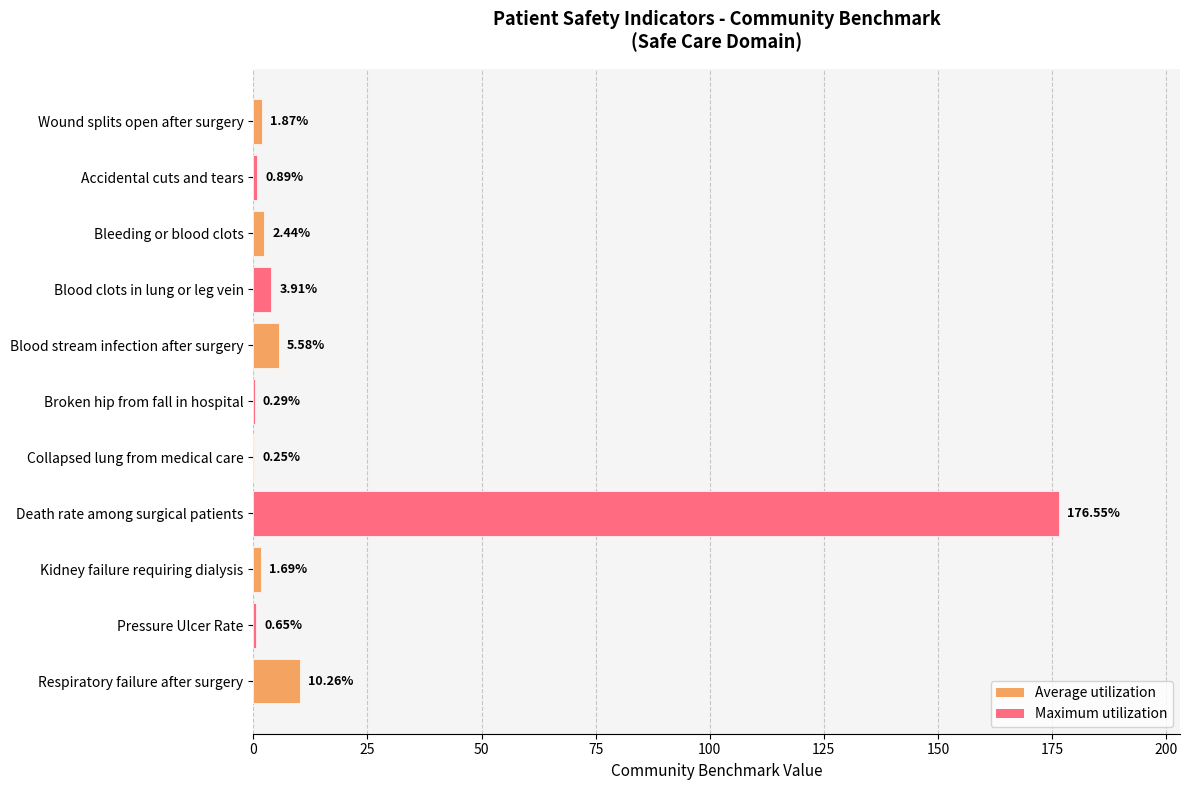

What is the change in value from Collapsed lung from medical care to Pressure Ulcer Rate?

+0.4